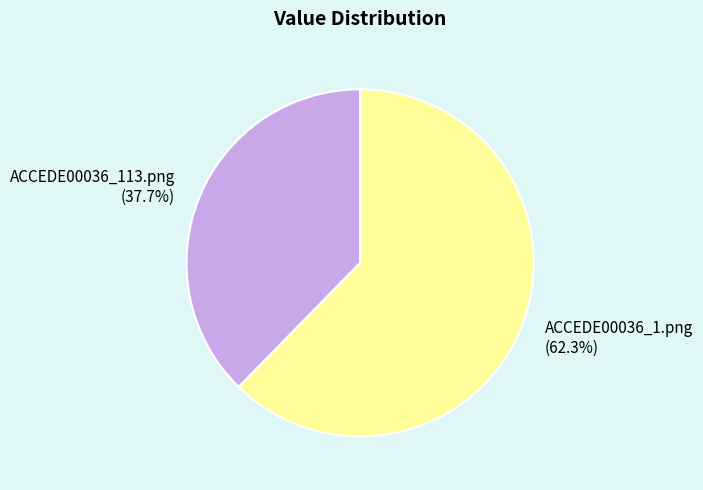

To the nearest percent, what portion does ACCEDE00036_113.png represent?

38%